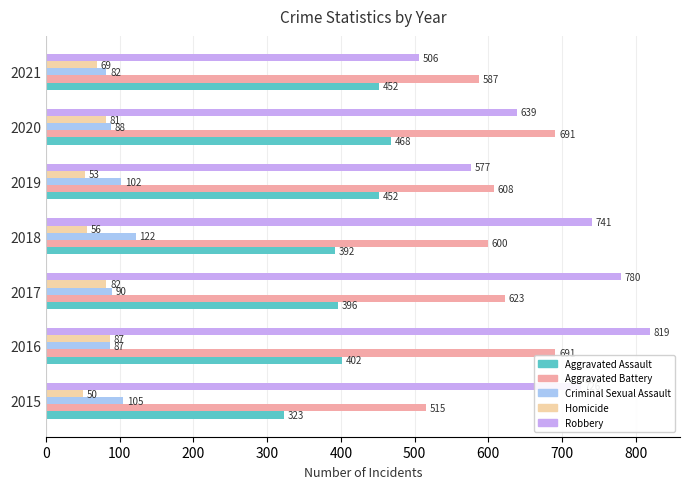

Which category has the highest value in the Criminal Sexual Assault series?

2018